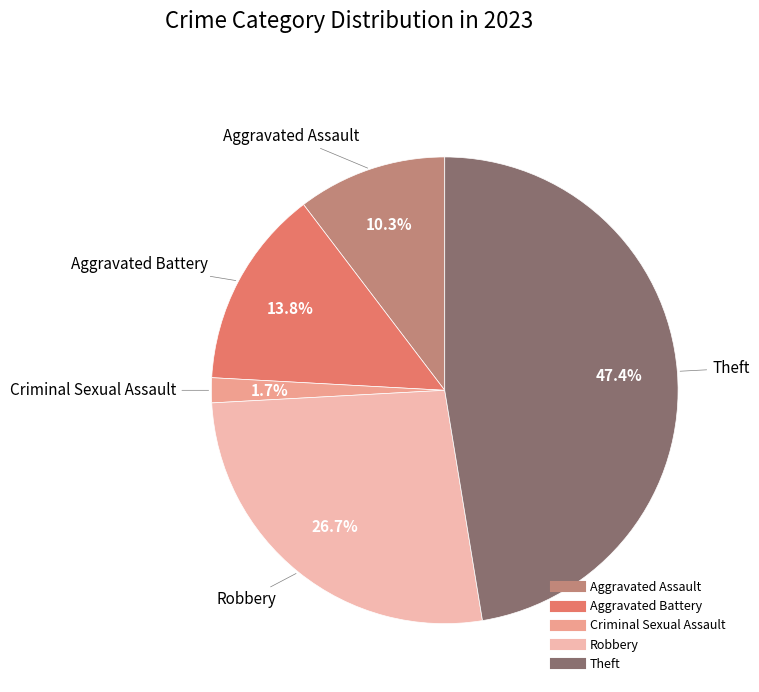

The Theft slice represents 47% of the pie. True or false?

True